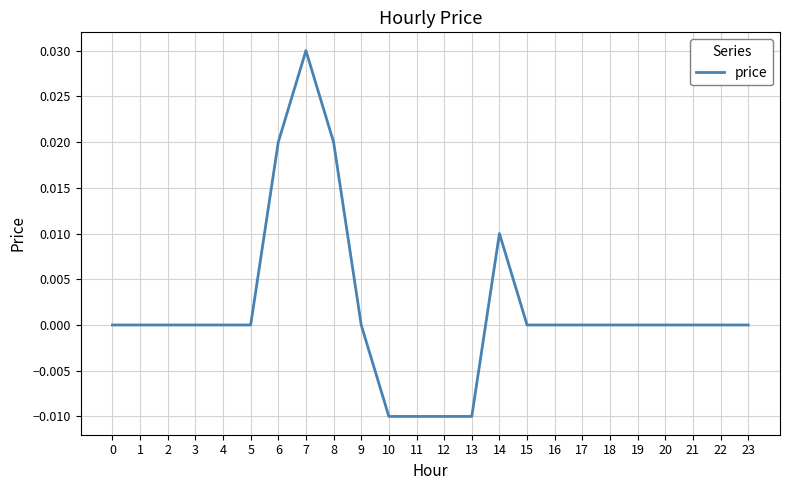

Is it true that the value at 3 is 0.0?

True